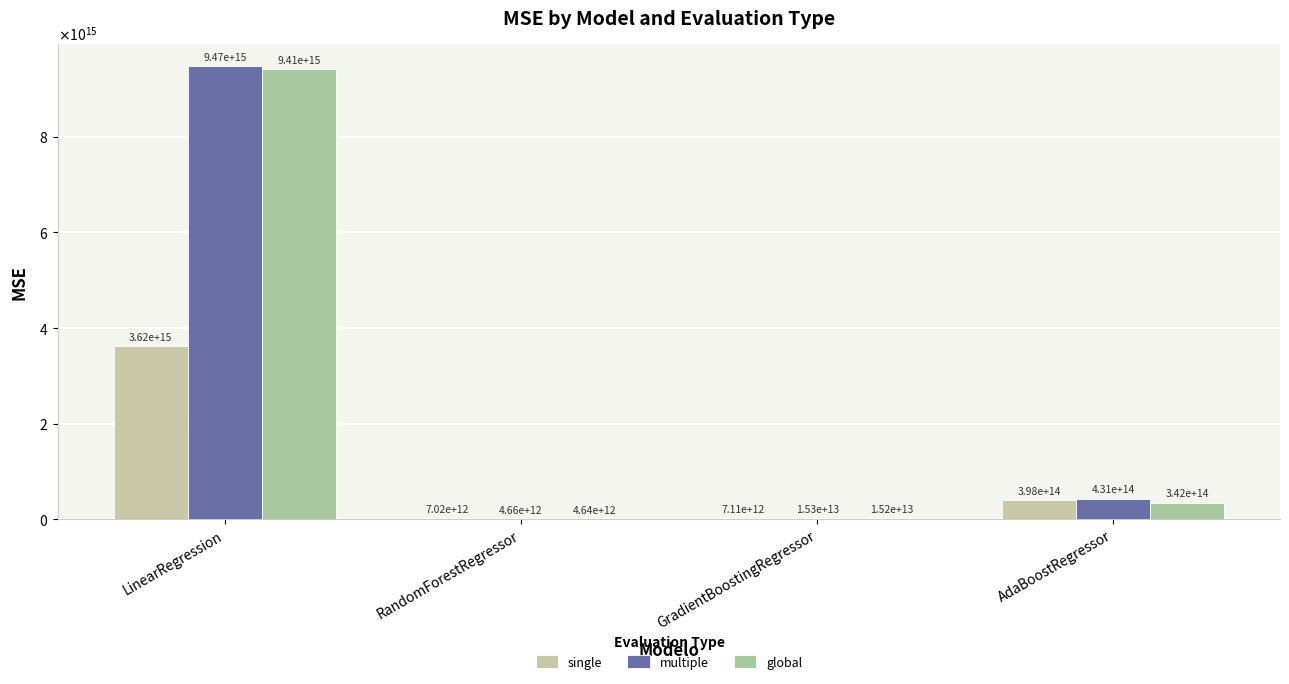

Reading left to right, transcribe all the data shown in this chart.

single: 3622271159842476.0	7022269799253.4	7113227674159.6	397507956502912.3
multiple: 9469167124271528.0	4659443610368.9	15330387285104.3	431068426494823.9
global: 9407571500380808.0	4639507021184.9	15195580879686.9	342083963742678.4